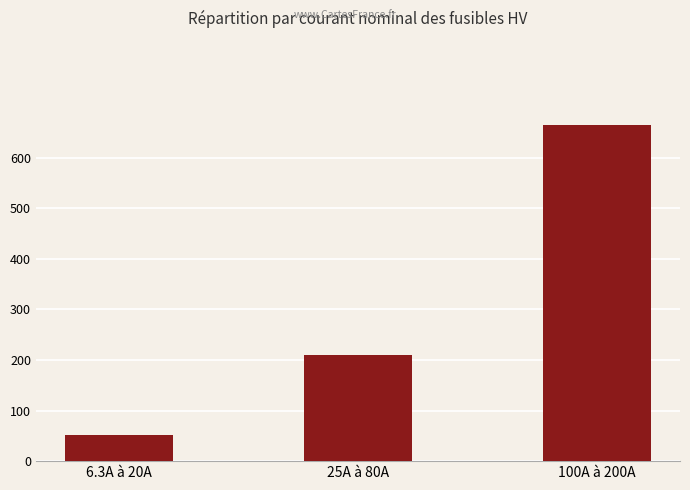

What position from the right is 25A à 80A?

2